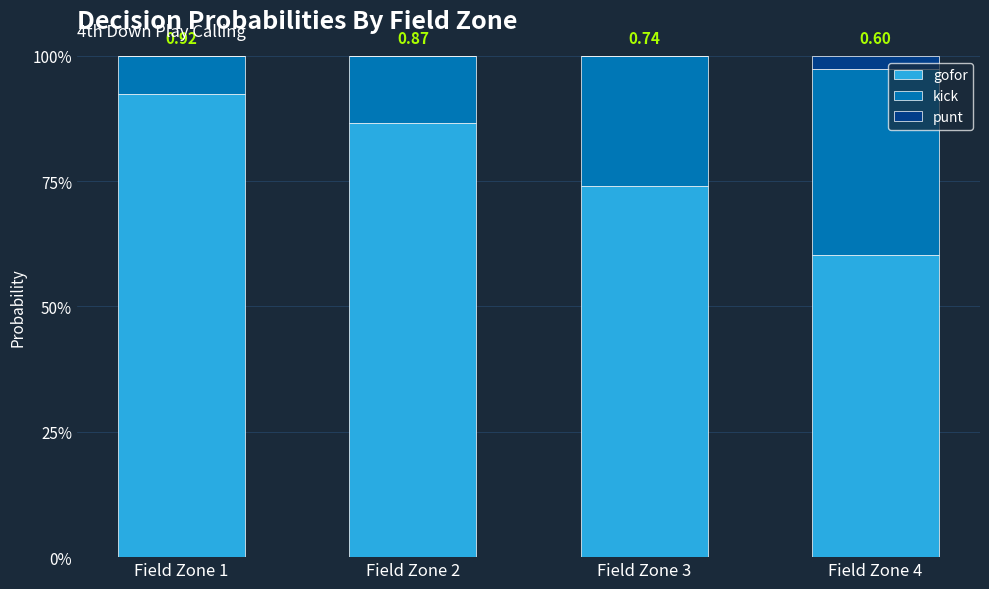

Which series has the largest range (max minus min)?

gofor